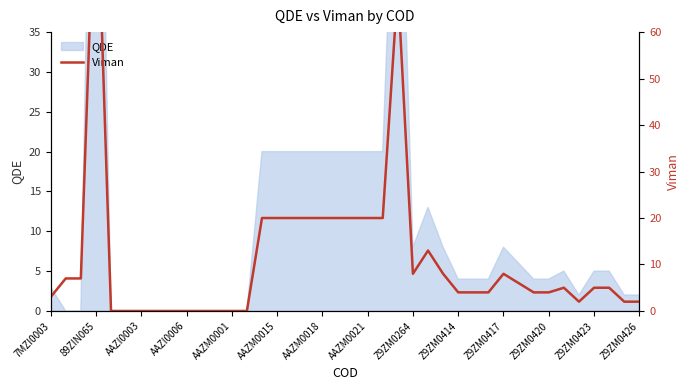

What is the difference between the values at 31 and 25?

7